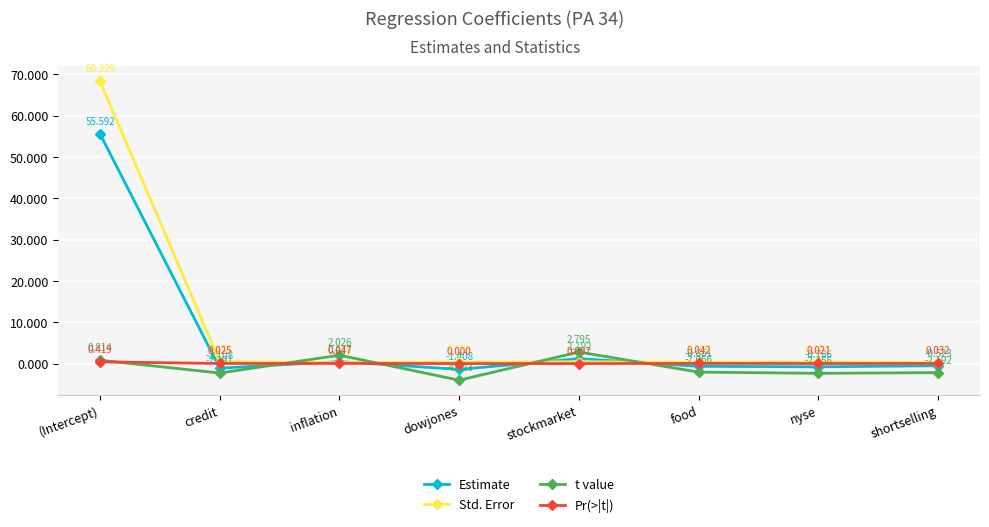

What is the label of the 5th point from the right?

dowjones